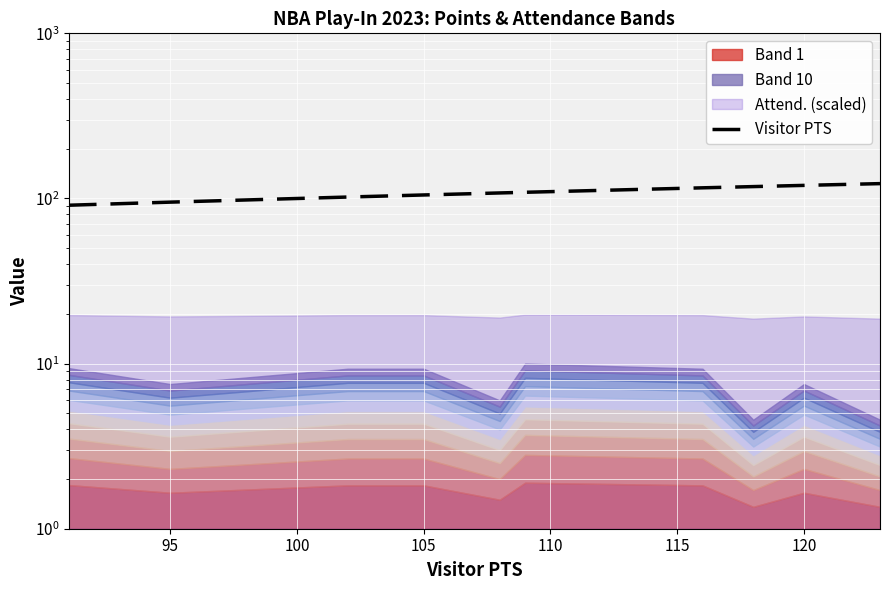

True or false: there are more than 2 points higher than both neighbors.

False